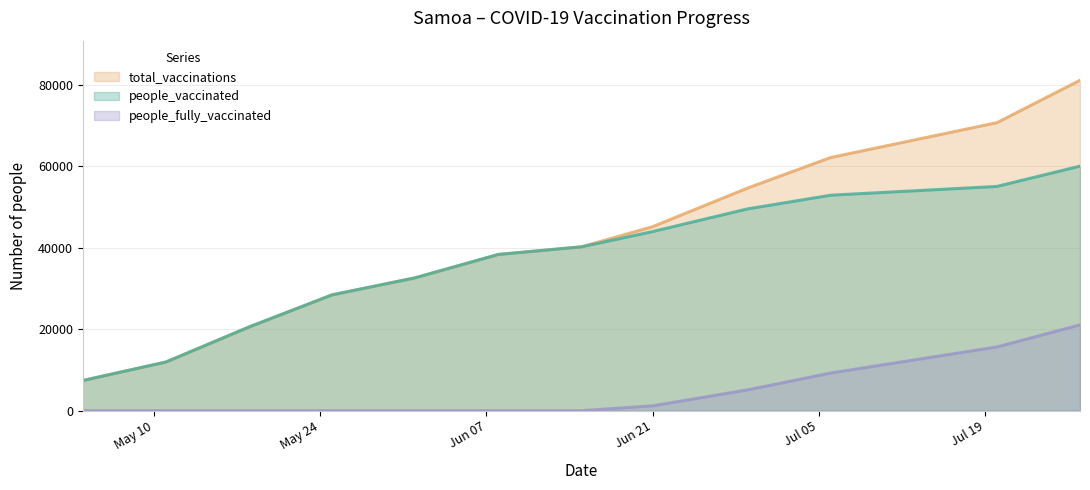

Which series has the largest total across all categories?

total_vaccinations